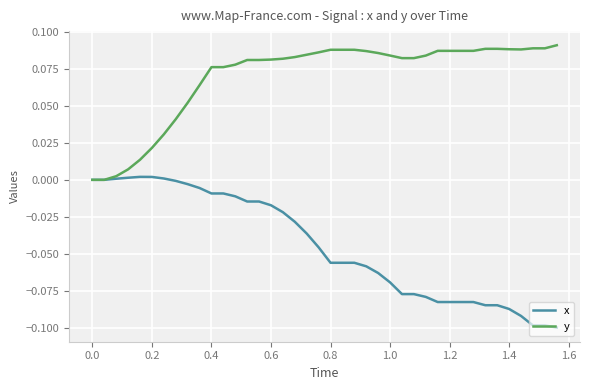

List the series in order of their overall mean, lowest first.

x, y